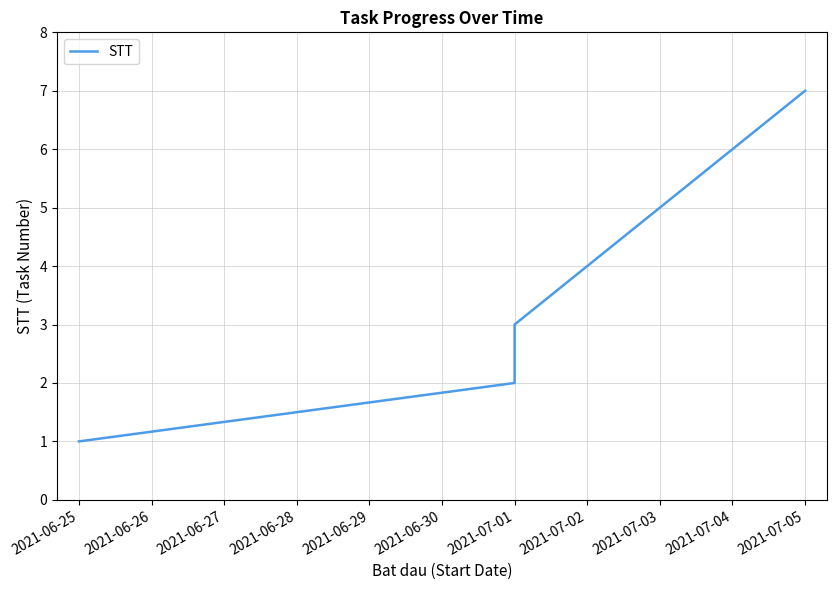

Between 2021-07-02 and 2021-07-01, which is larger?

2021-07-02